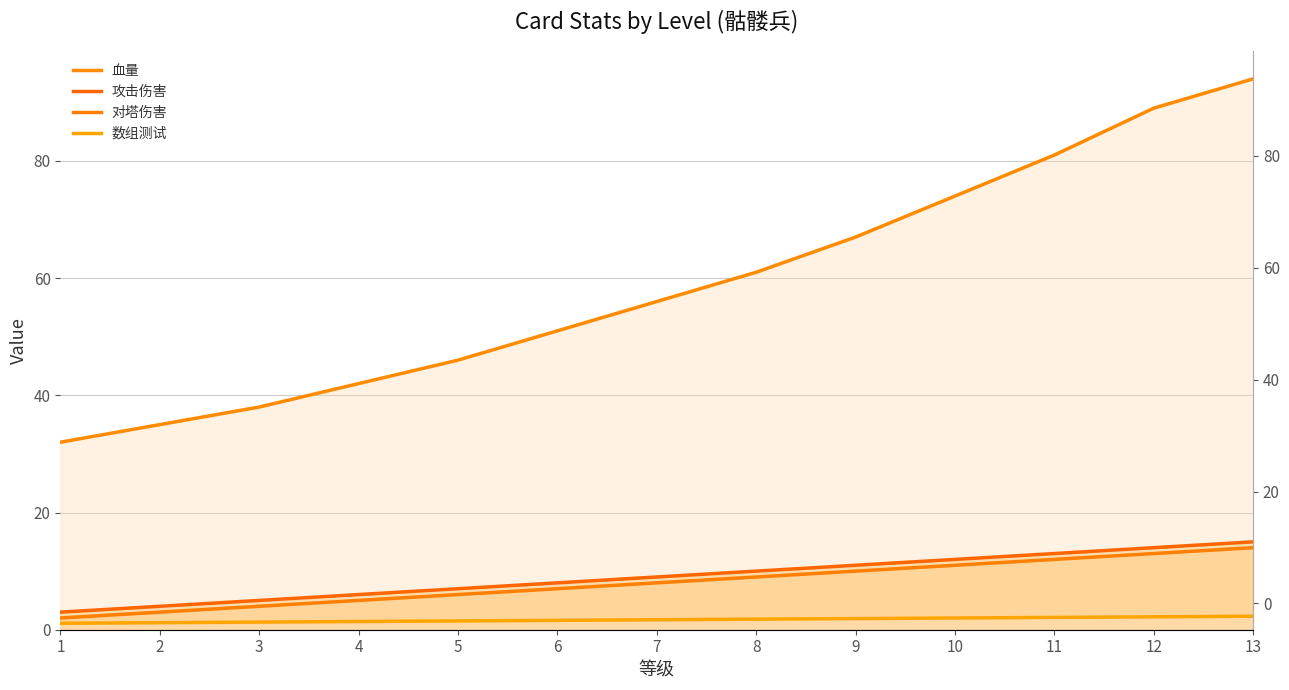

Reading right to left, list all the values displayed in this chart.

血量: 94.0	89.0	81.0	74.0	67.0	61.0	56.0	51.0	46.0	42.0	38.0	35.0	32.0
攻击伤害: 15.0	14.0	13.0	12.0	11.0	10.0	9.0	8.0	7.0	6.0	5.0	4.0	3.0
对塔伤害: 14.0	13.0	12.0	11.0	10.0	9.0	8.0	7.0	6.0	5.0	4.0	3.0	2.0
数组测试: 2.3	2.2	2.1	2.0	1.9	1.8	1.7	1.6	1.5	1.4	1.3	1.2	1.1